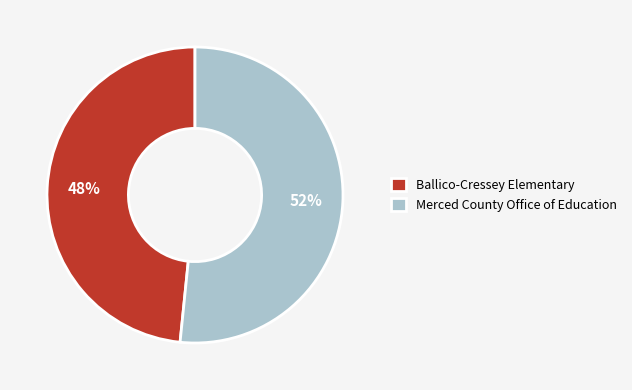

To the nearest percent, what percentage of the pie is Ballico-Cressey Elementary?

48%